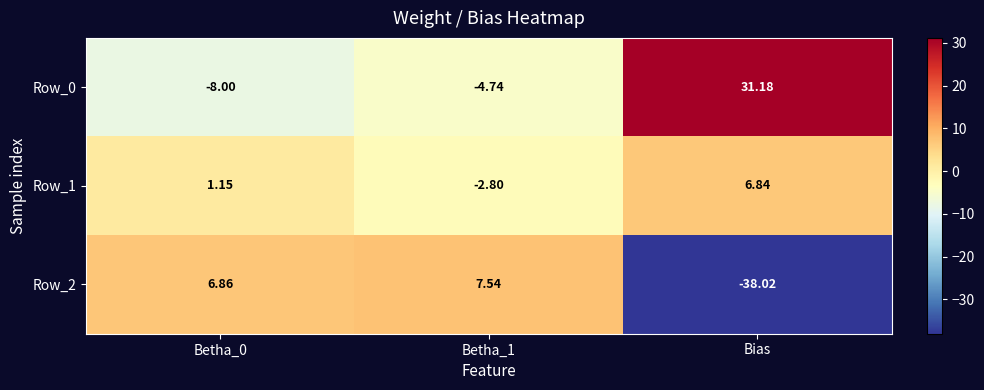

Which category has the lowest value across all series?

Bias